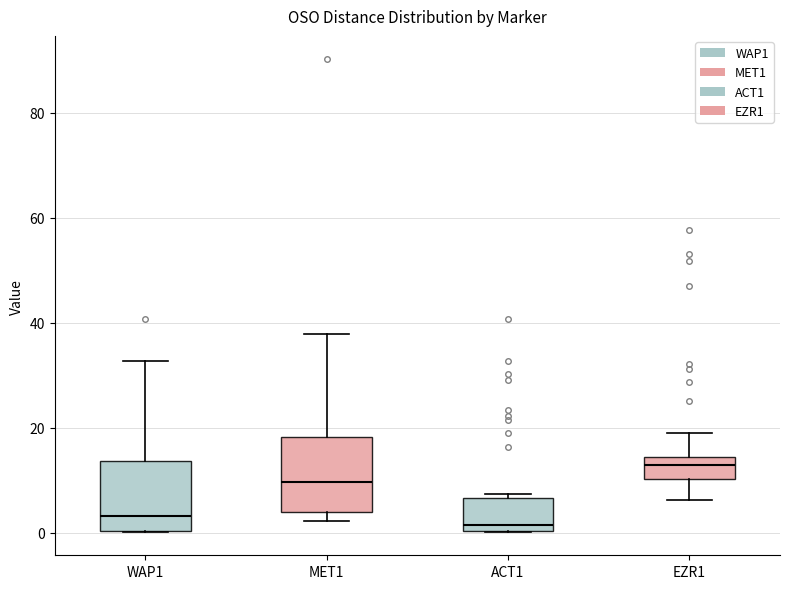

Which box has the highest median line?

EZR1